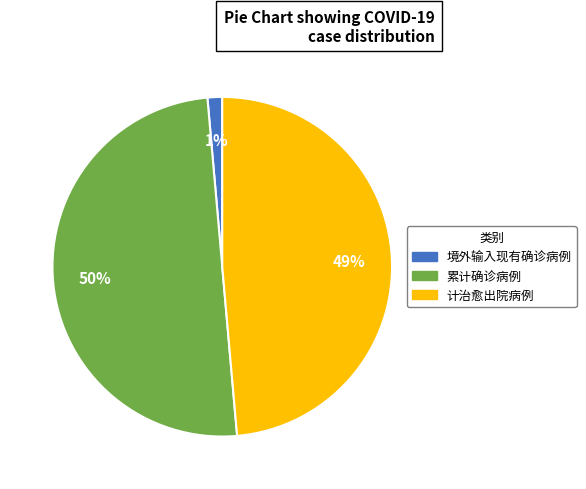

Approximately how many times larger is the value at 计治愈出院病例 compared to 累计确诊病例?

1.0